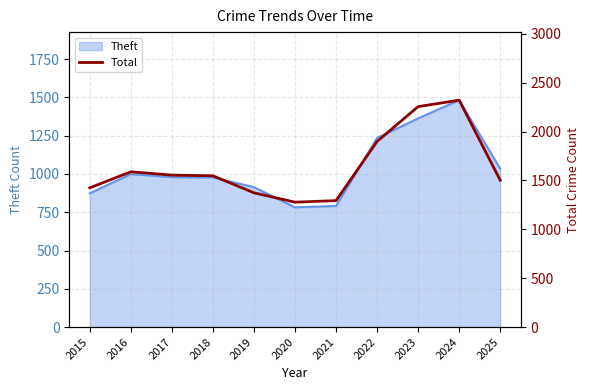

At which label does Theft reach its peak?

2024